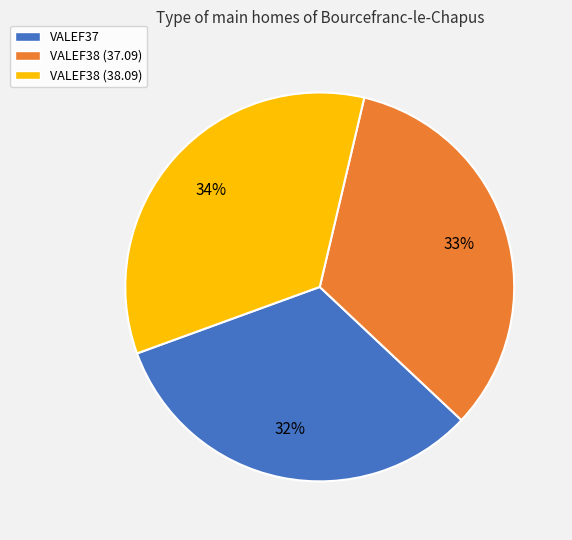

Approximately how many times larger is the value at VALEF38 (38.09) compared to VALEF37?

1.1